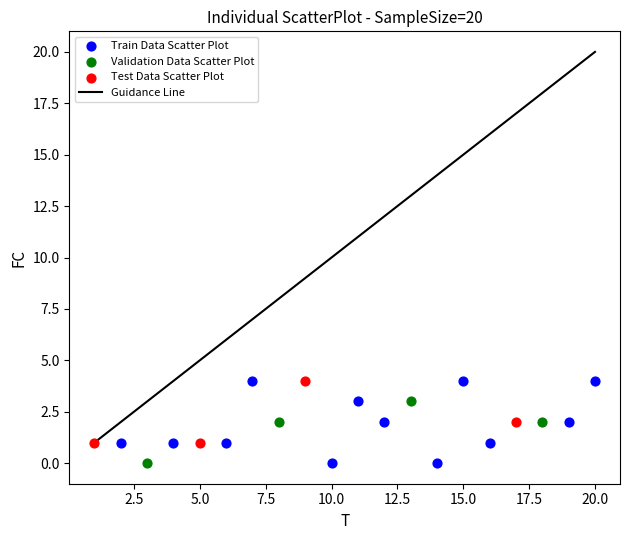

Which series has the largest Y range (max minus min)?

Train Data Scatter Plot